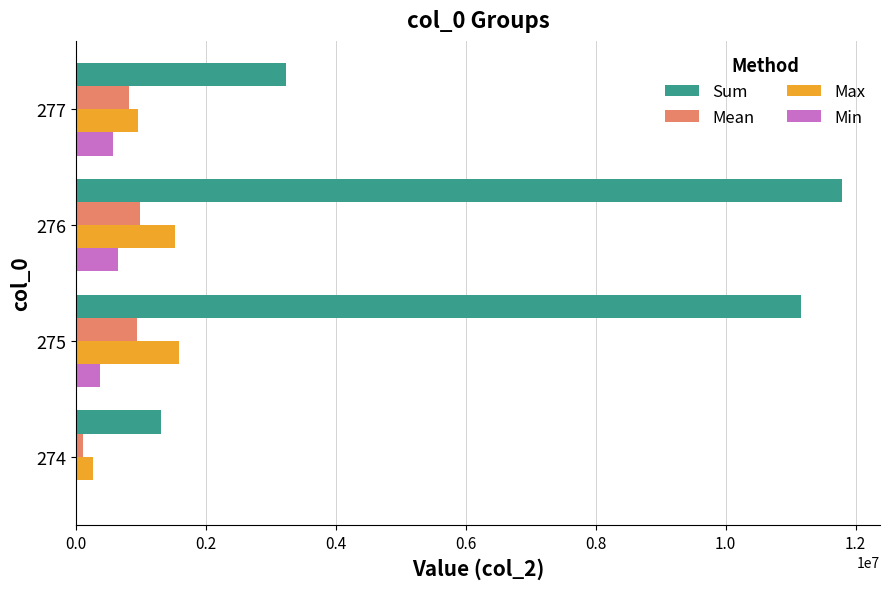

The value of Max at 276 is 723180. True or false?

False